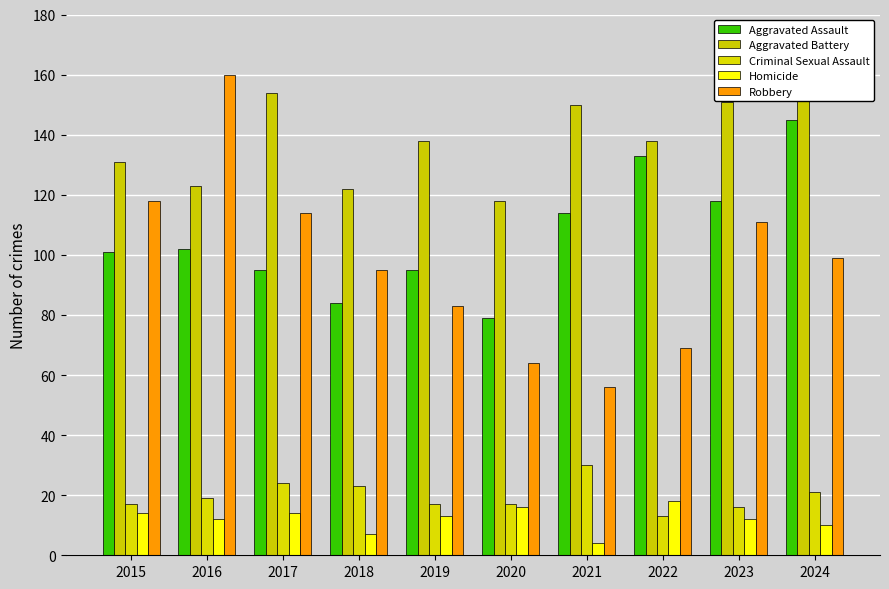

What is the greatest value displayed?

160